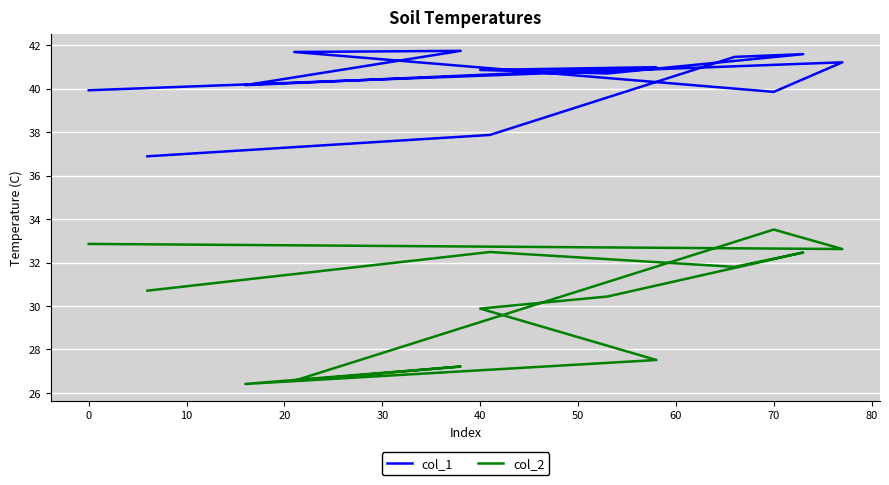

What are all the series names shown in the legend?

col_1, col_2